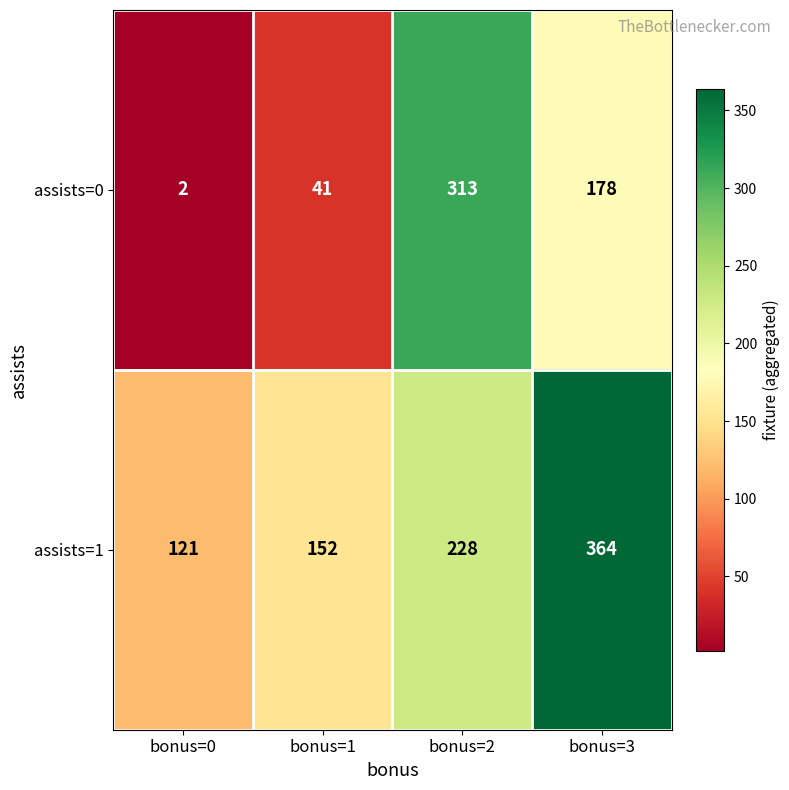

The value of assists=0 at bonus=3 is 178. True or false?

True